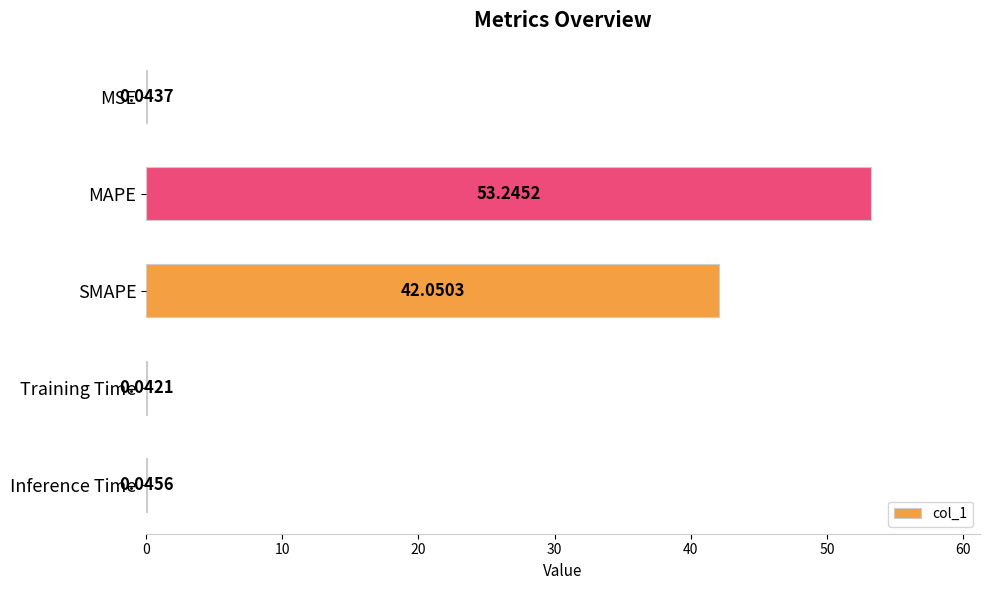

At which label is the value closest to 26?

SMAPE